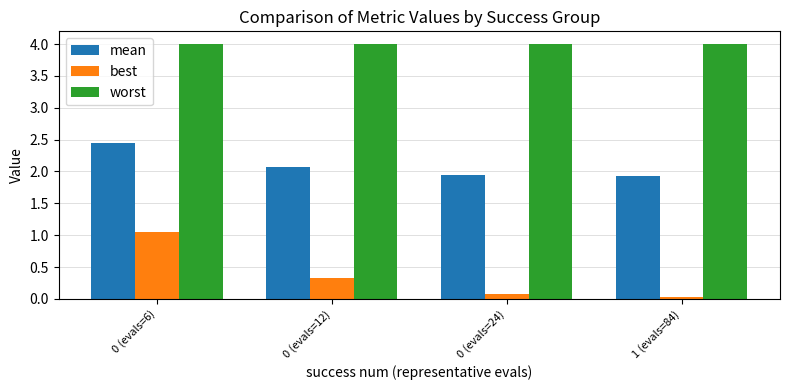

What is the total value across all series at 0 (evals=6)?

7.5